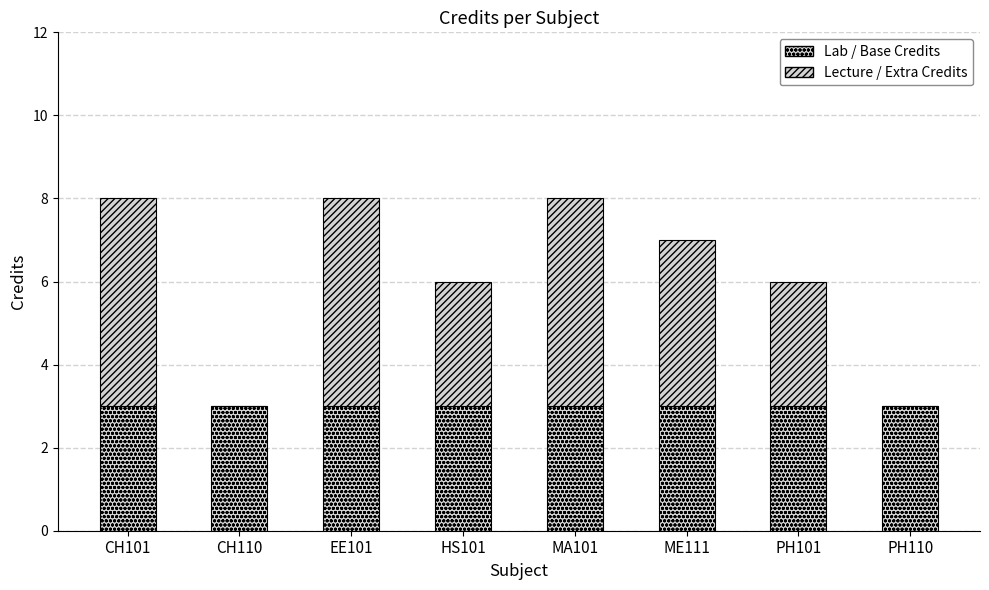

Are the bars grouped side by side (vs. stacked)?

No